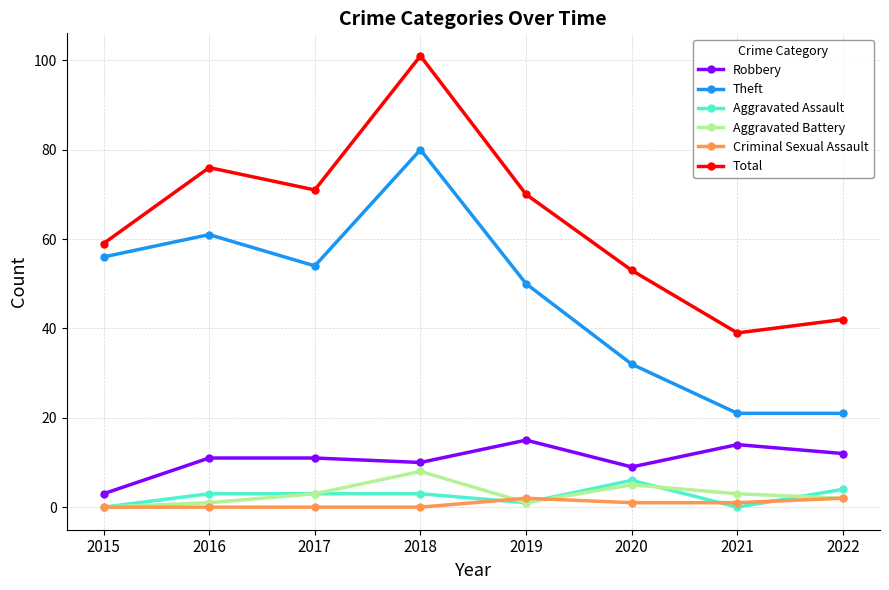

True or false: Total has a value of 53 at 2020.

True